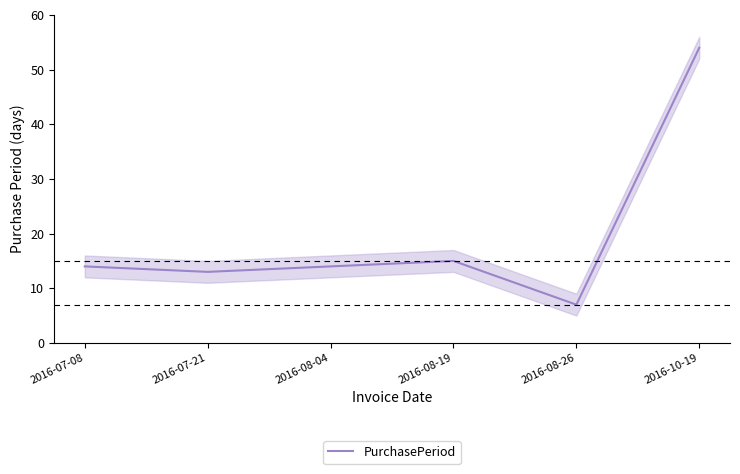

Reading right to left, what are all the values shown in this chart?

2016-10-19=54	2016-08-26=7	2016-08-19=15	2016-08-04=14	2016-07-21=13	2016-07-08=14